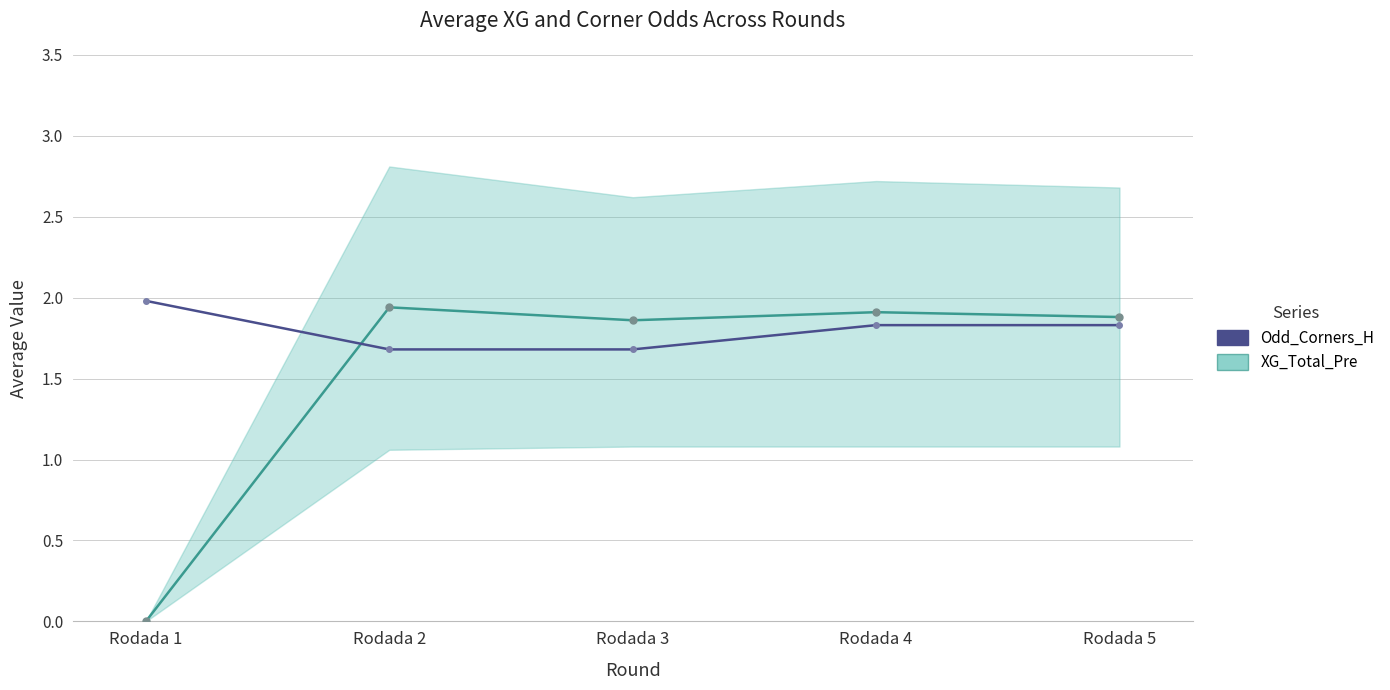

How many interior local valleys does the XG_Total_Pre series have?

1